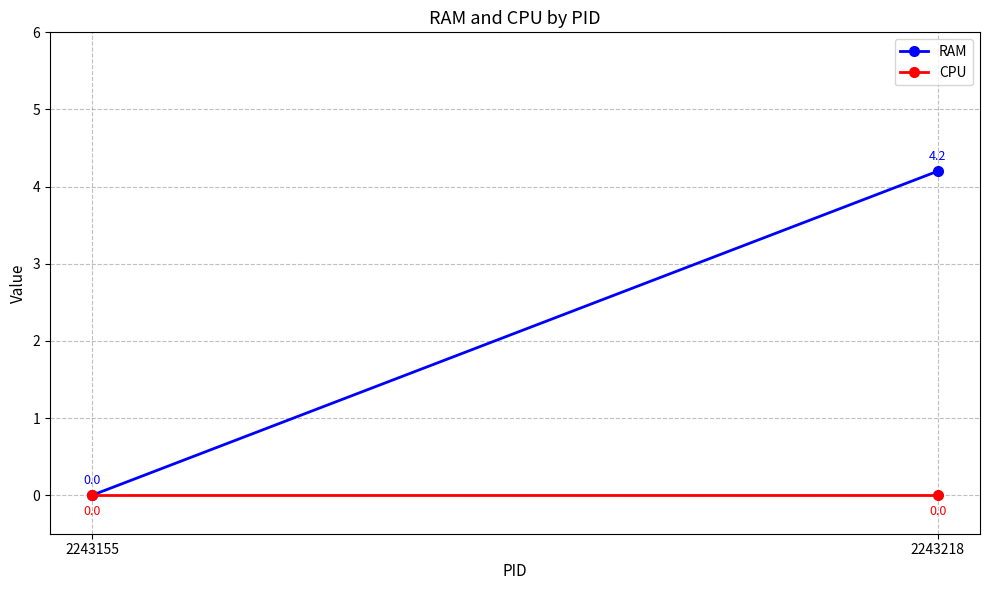

What is the average value of the RAM series?

2.1